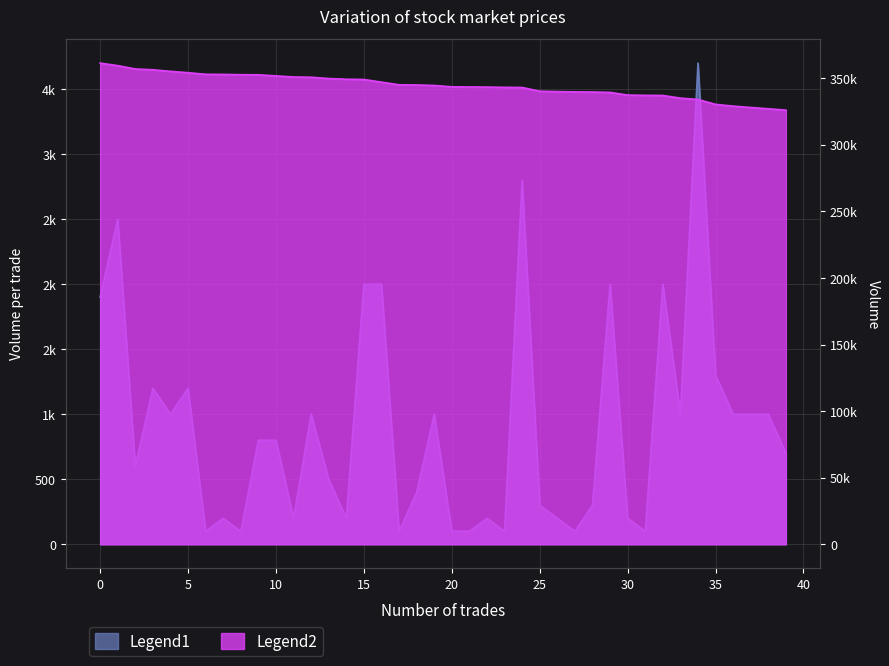

How many values in the Volume series are below 344500?

20